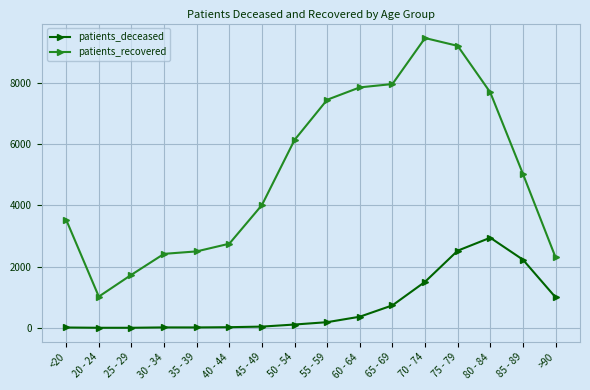

Which series has the largest total across all categories?

patients_recovered